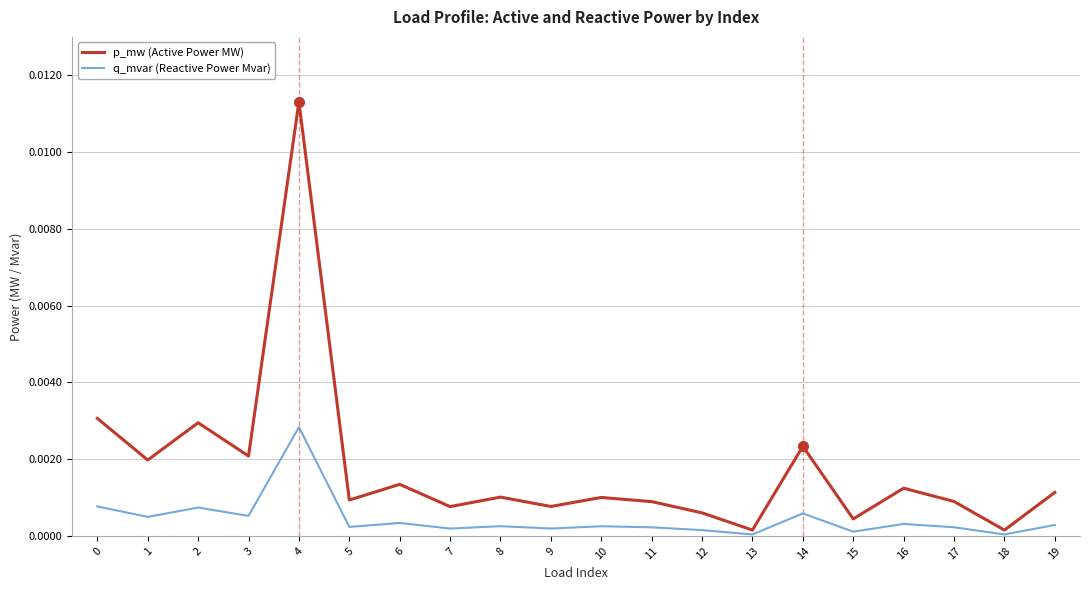

Rank the series by their maximum value, from highest to lowest.

p_mw (Active Power MW), q_mvar (Reactive Power Mvar)